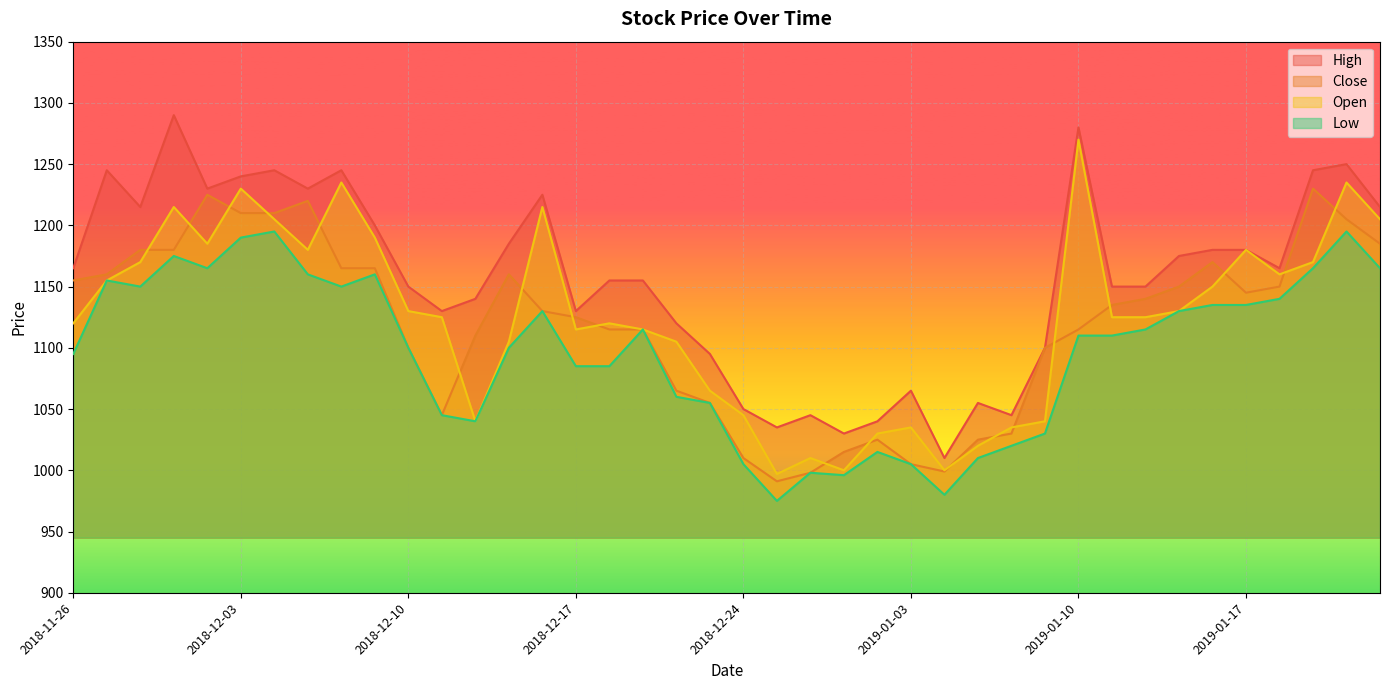

What is the maximum value shown in the chart?

1290